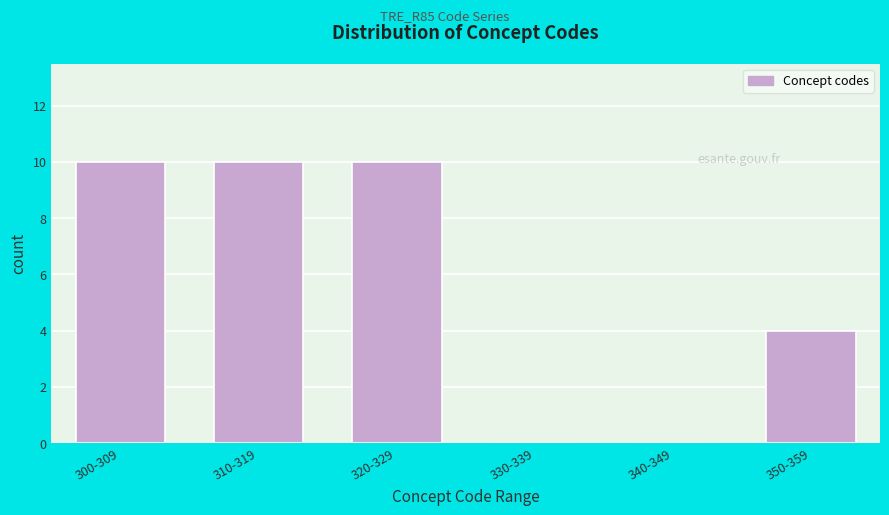

Reading right to left, extract all data points from this chart.

350-359=4	340-349=0	330-339=0	320-329=10	310-319=10	300-309=10